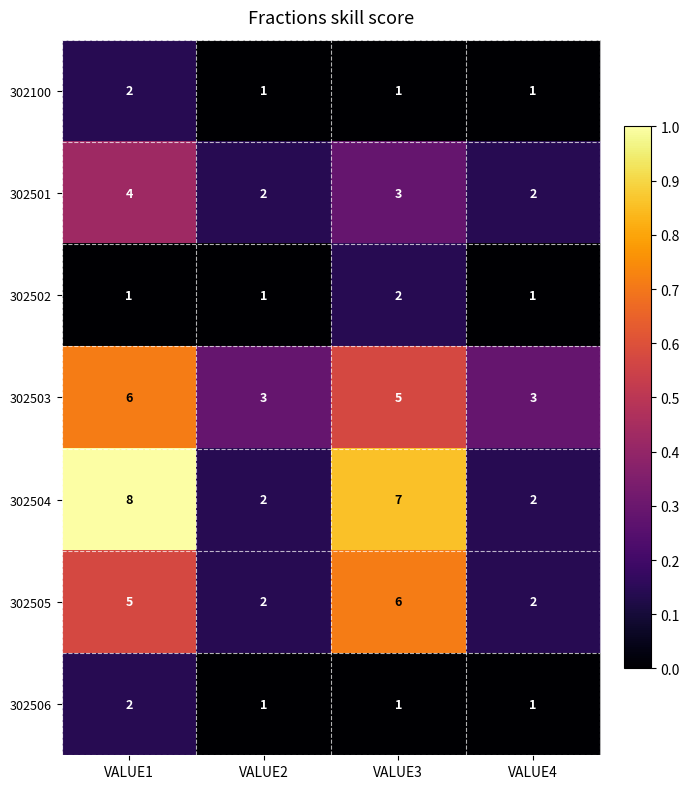

What is the greatest value displayed?

8